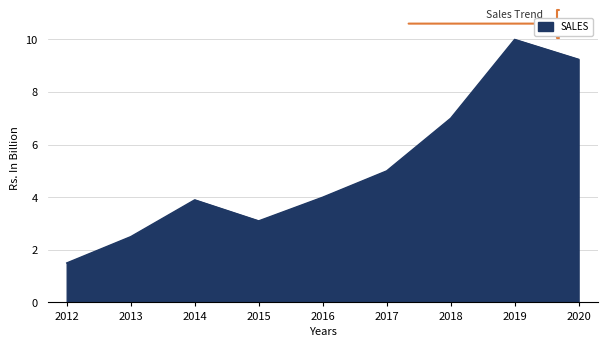

Rank the categories by value from lowest to highest.

2012, 2013, 2015, 2014, 2016, 2017, 2018, 2020, 2019